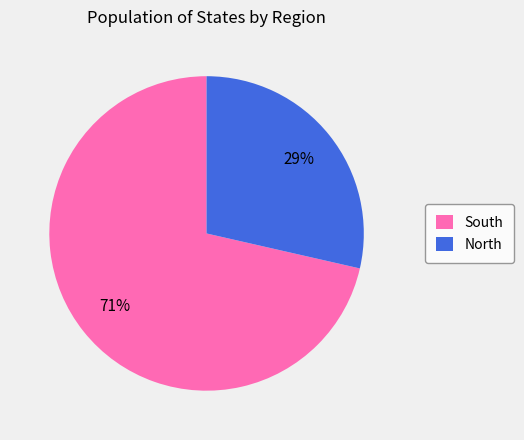

Rank the categories by value from lowest to highest.

North, South